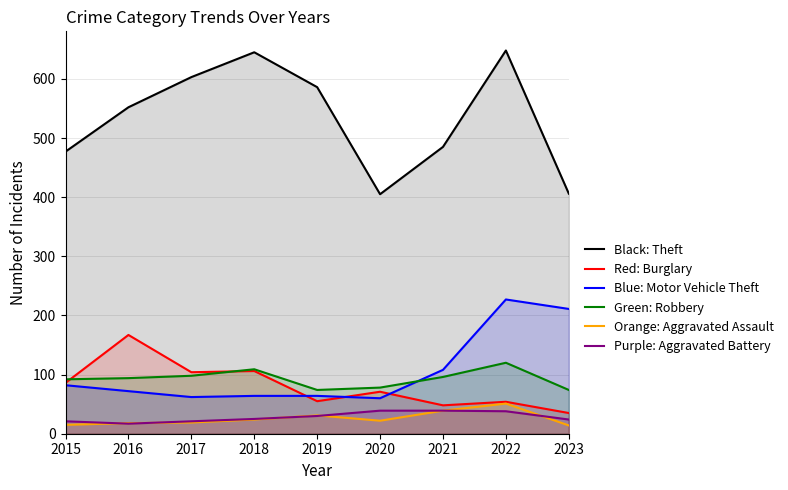

The value of Burglary at 2022 is 76. True or false?

False